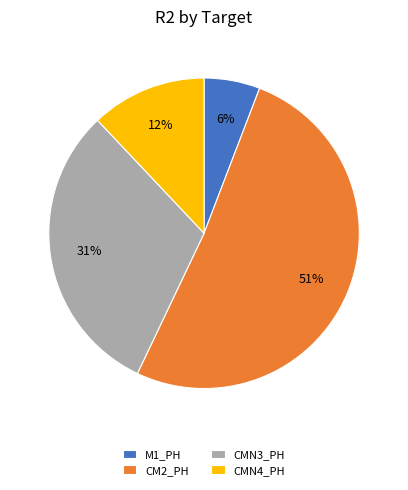

How many slices are in this pie chart?

4